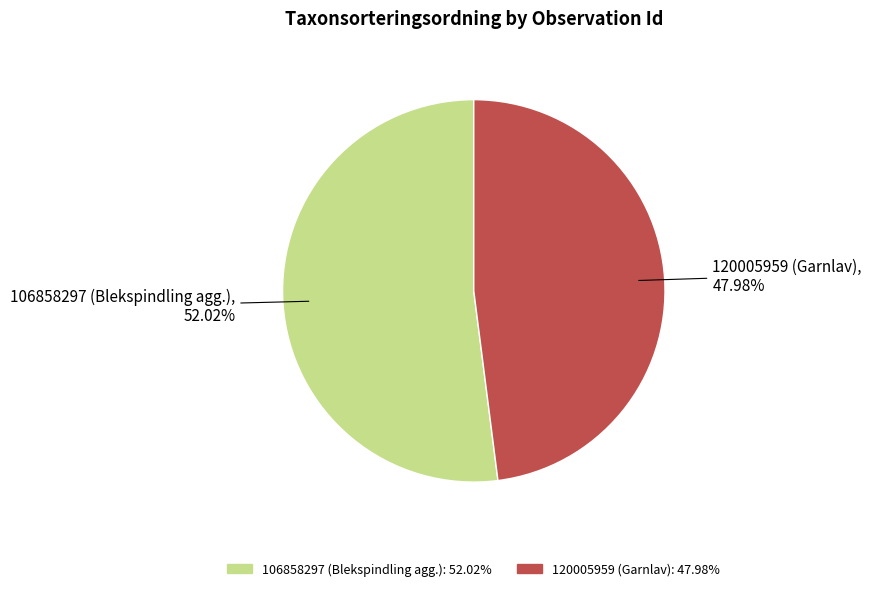

Which category has the smallest portion of the pie?

120005959 (Garnlav)